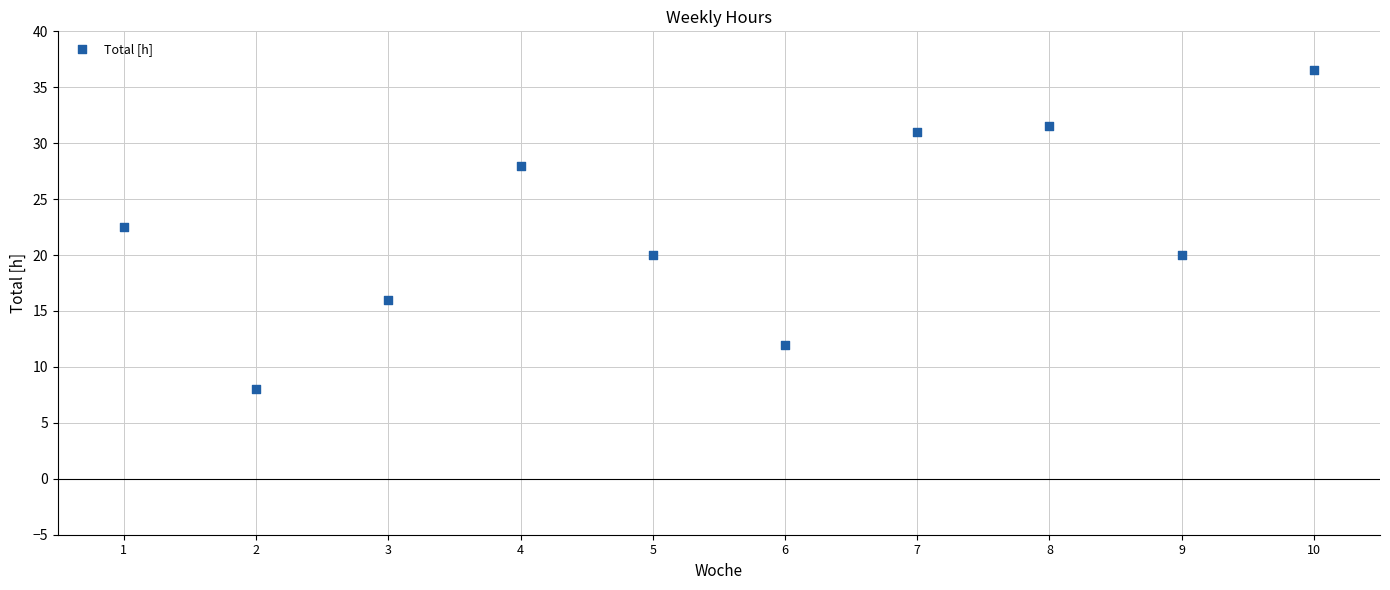

What Y value in the scatter plot is closest to 22?

22.5